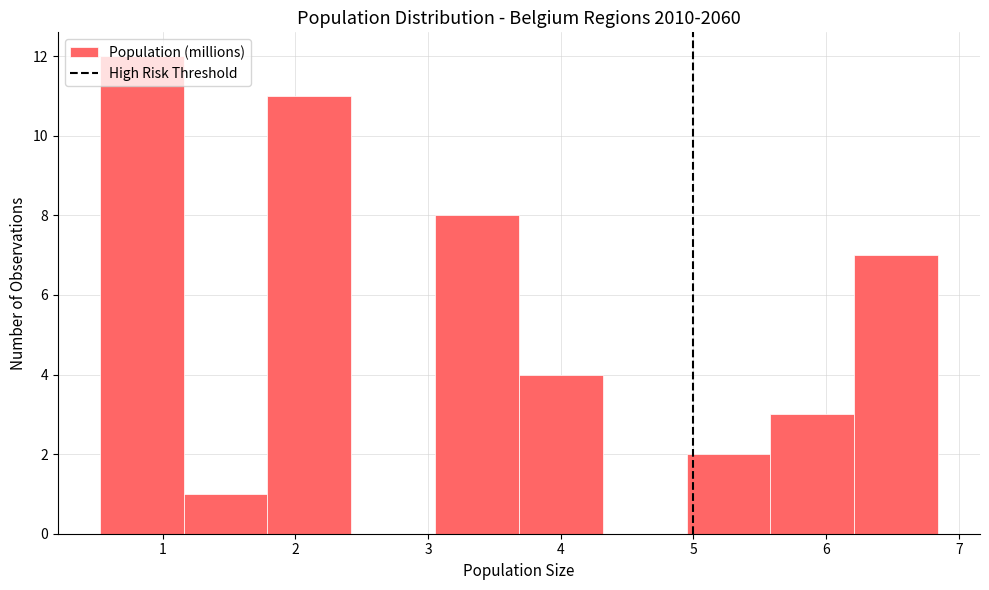

Reading left to right, transcribe this chart: for each bar, give the range it covers on the x-axis and its height. Neither the bar edges nor the heights are printed on the chart, so give them approximately, as read against the axes.

0.5 to 1.2: 12
1.2 to 1.8: 1
1.8 to 2.4: 11
2.4 to 3.1: 0
3.1 to 3.7: 8
3.7 to 4.3: 4
4.3 to 4.9: 0
4.9 to 5.6: 2
5.6 to 6.2: 3
6.2 to 6.8: 7